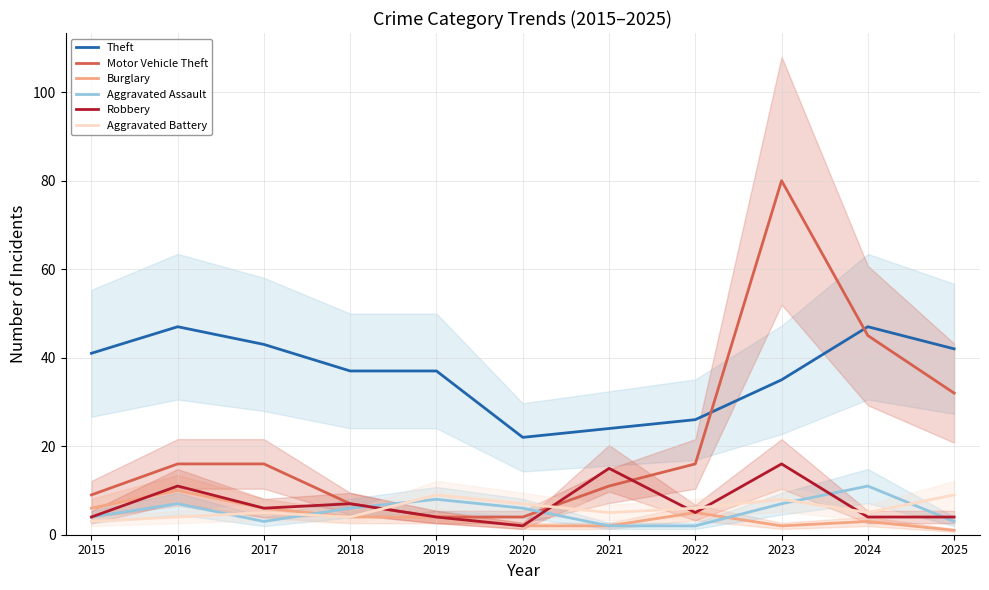

The Aggravated Battery series shows 5 at 2020. True or false?

False